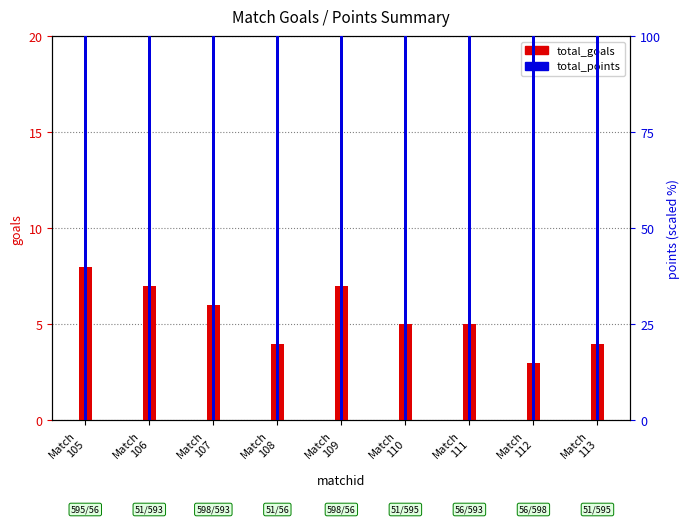

Which series has the widest spread of values?

total_goals